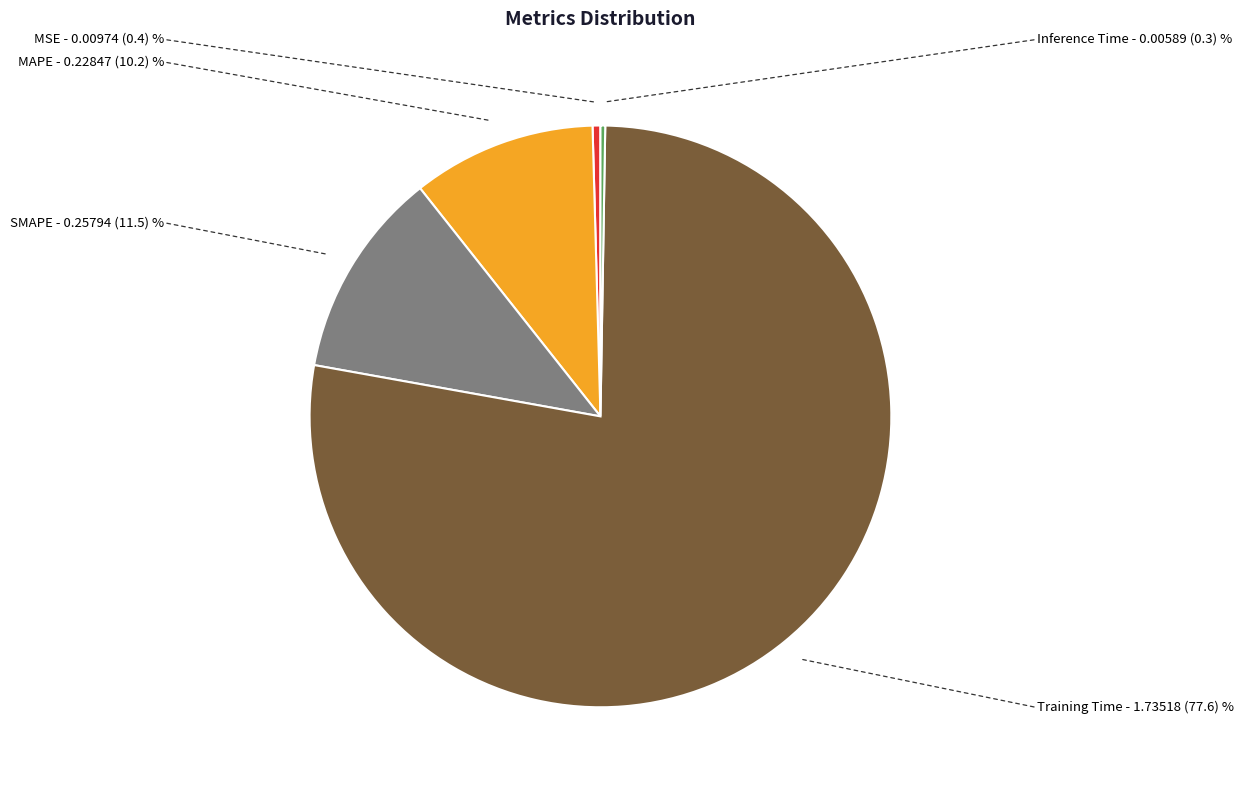

Is there any slice that represents more than half of the pie?

Yes